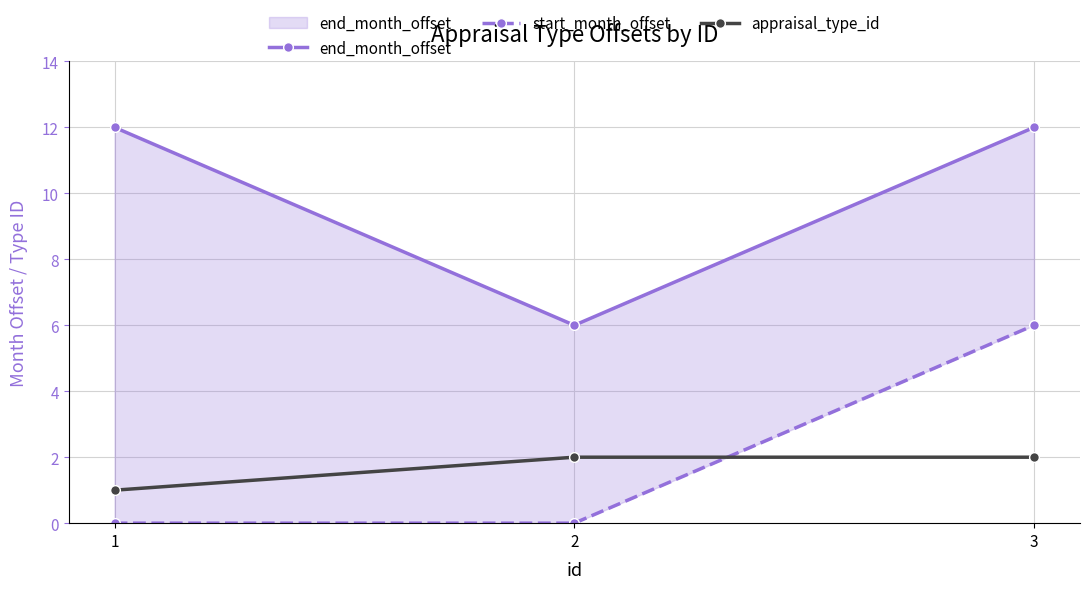

Is the value of end_month_offset at 2 greater than the value of start_month_offset at 3?

No